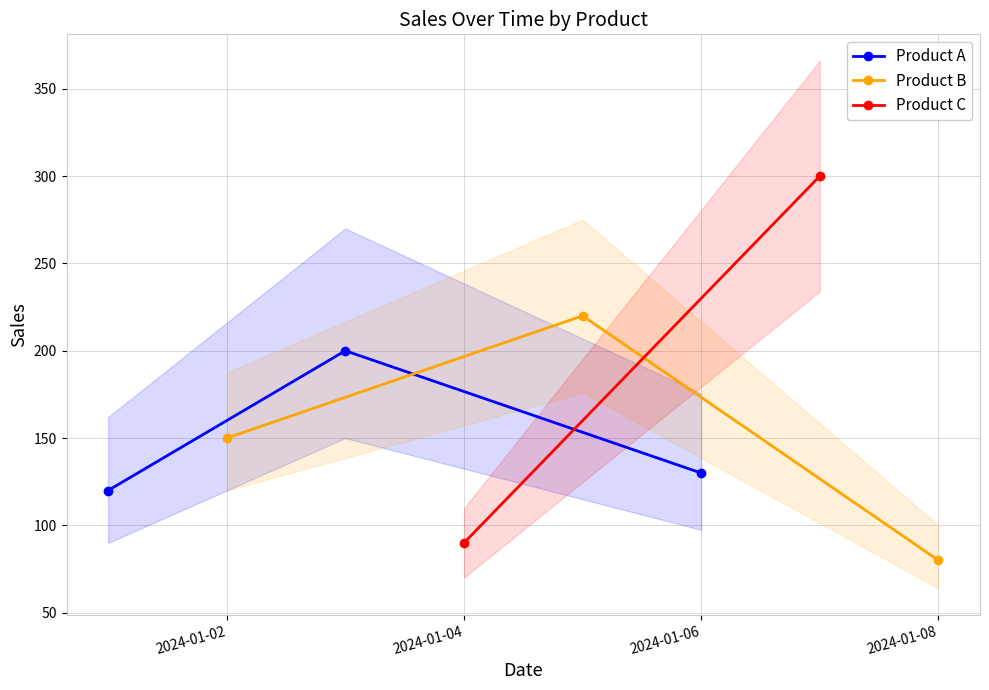

What is the approximate value of Product B at 2024-01-02?

150